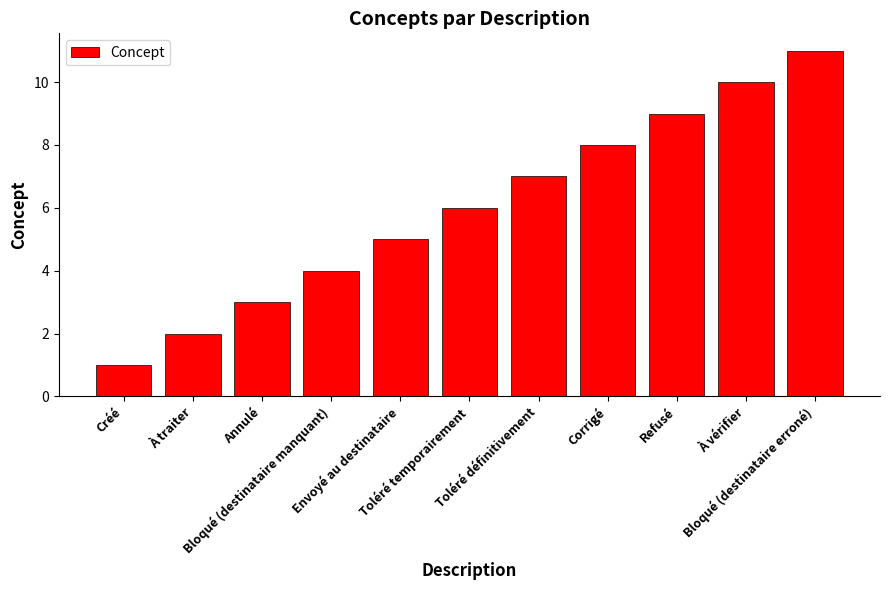

What is the difference between the values at À vérifier and Annulé?

7